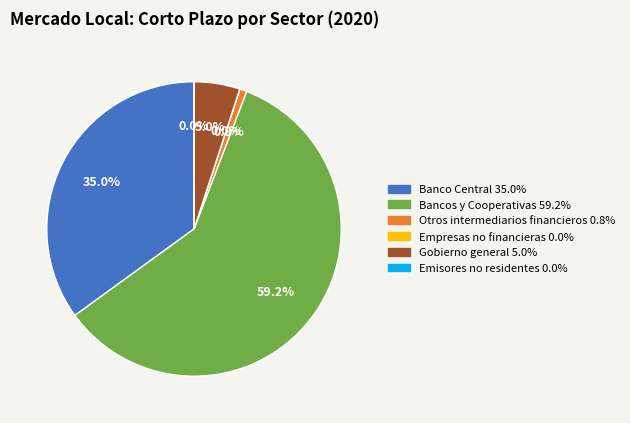

To the nearest percent, what is the difference between the Bancos y Cooperativas and Empresas no financieras slice percentages?

59%